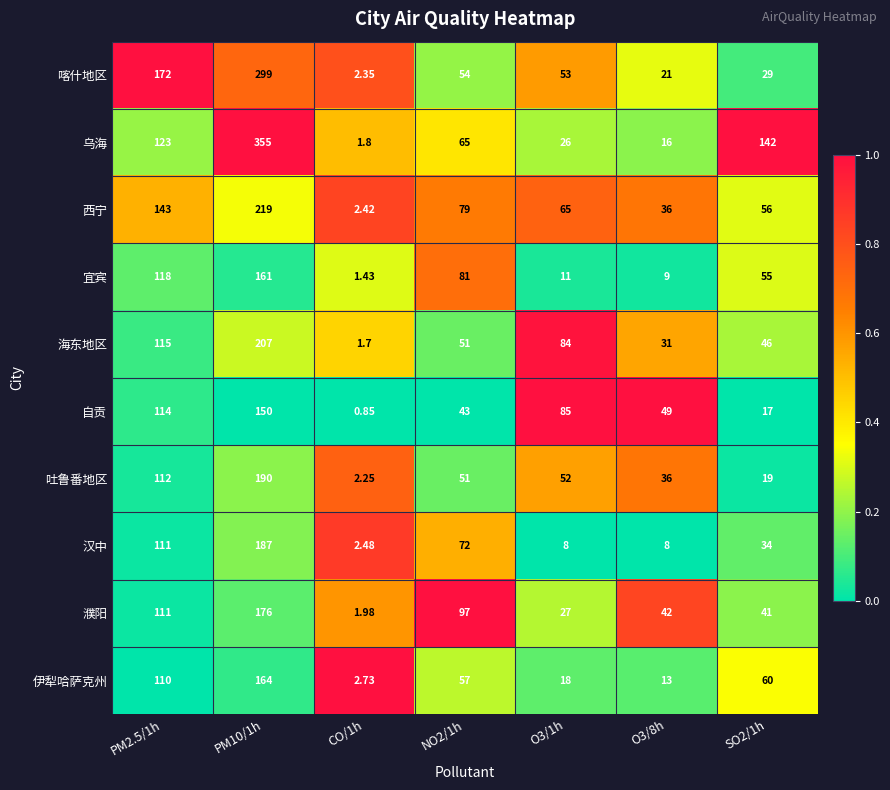

How many data points does each series have?

7